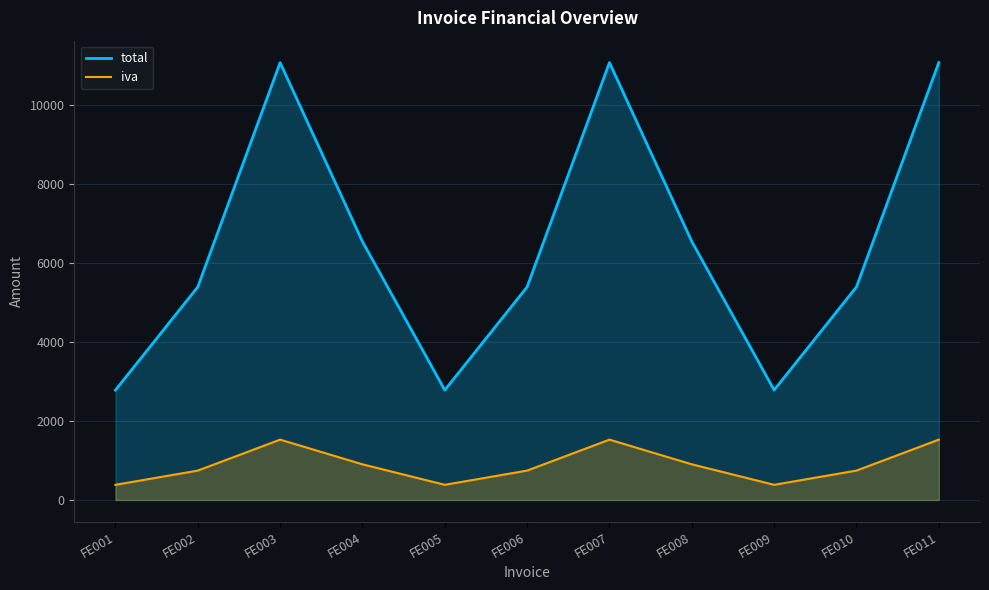

Reading right to left, what are all the values shown in this chart?

total: FE011=11061.8	FE010=5388.2	FE009=2779.4	FE008=6535.4	FE007=11060.6	FE006=5387.0	FE005=2778.2	FE004=6534.3	FE003=11059.4	FE002=5385.9	FE001=2777.0
iva: FE011=1525.8	FE010=743.2	FE009=383.4	FE008=901.4	FE007=1525.6	FE006=743.0	FE005=383.2	FE004=901.3	FE003=1525.4	FE002=742.9	FE001=383.0